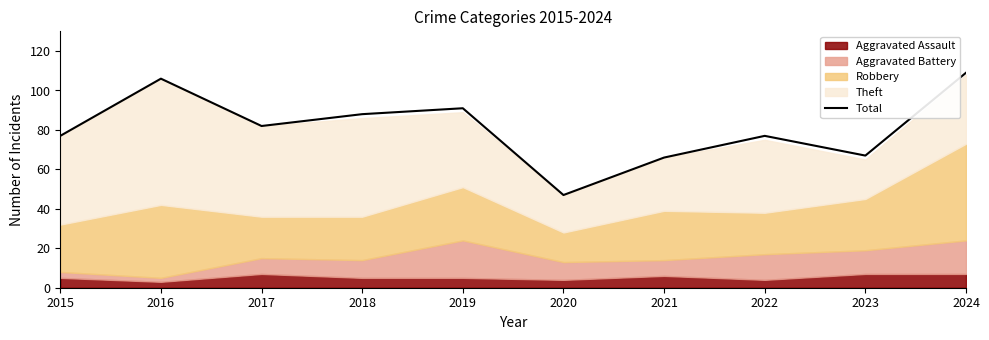

Which category has the highest value in the Total series?

2024